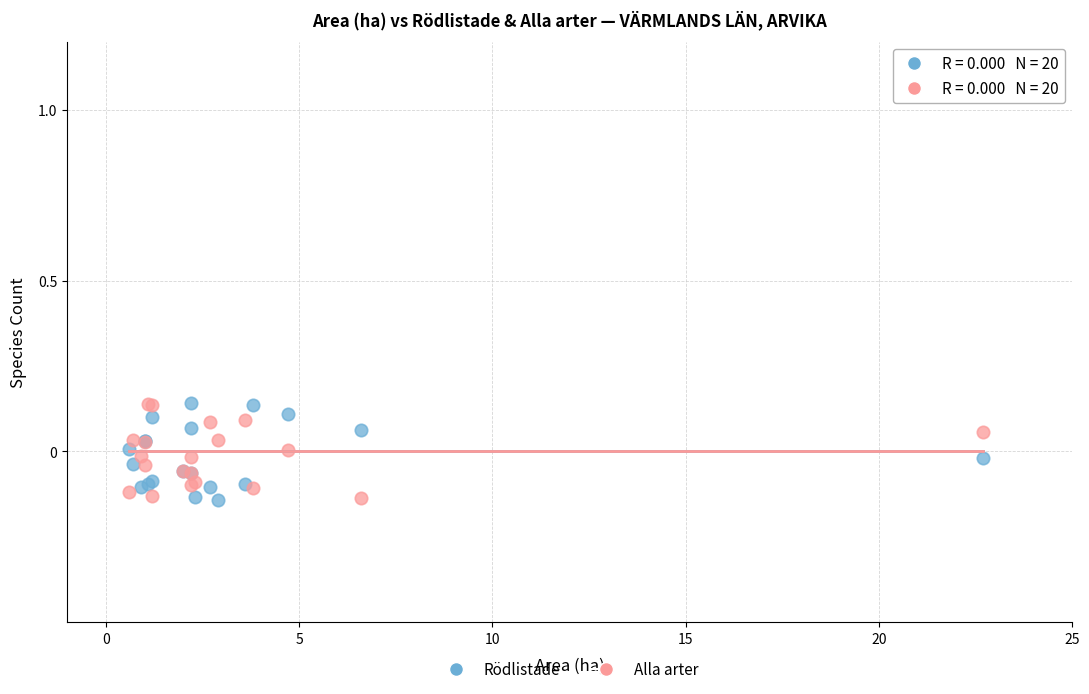

What are all the series names shown in the legend?

Rödlistade, Alla arter